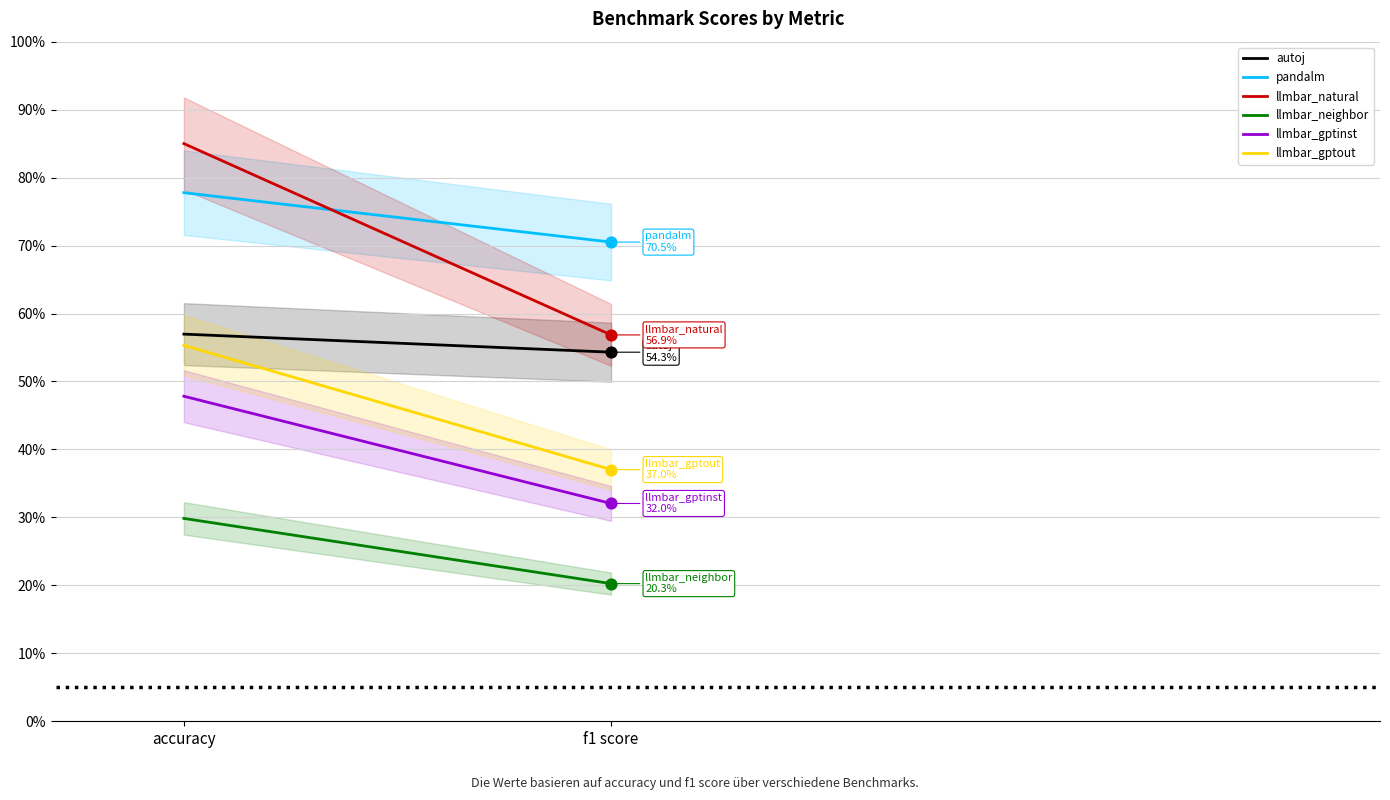

Which series has the largest total across all categories?

pandalm